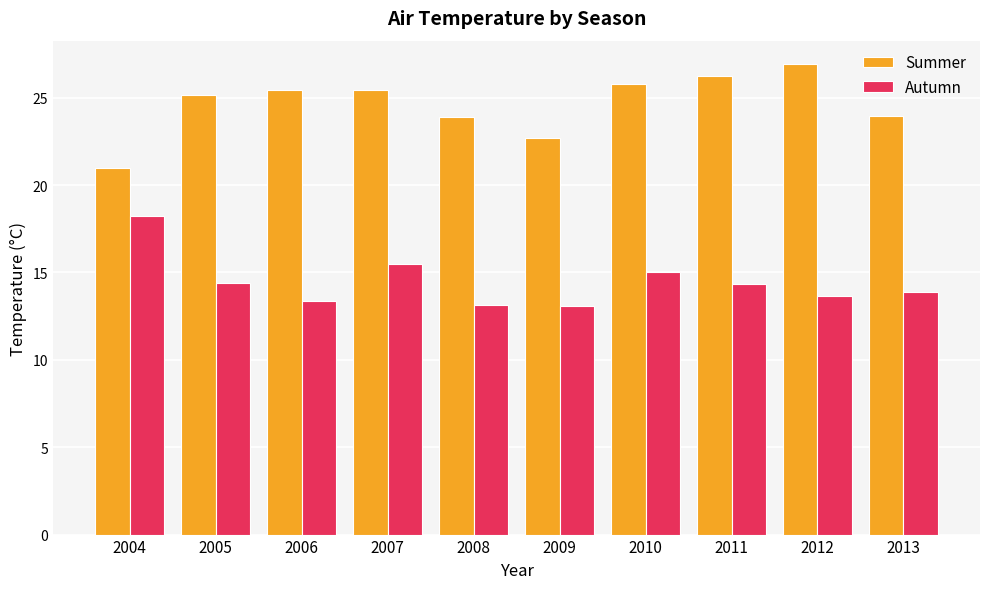

Is it true that Autumn equals 18.6 at 2008?

False